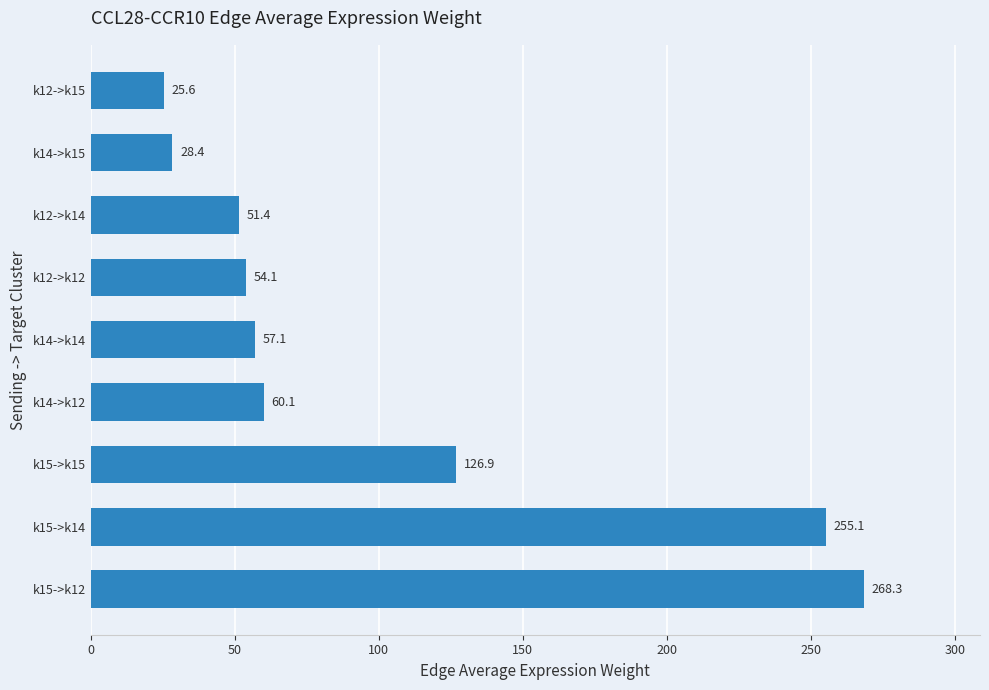

Reading top to bottom, extract all data points from this chart.

25.6	28.4	51.4	54.1	57.1	60.1	126.9	255.1	268.3